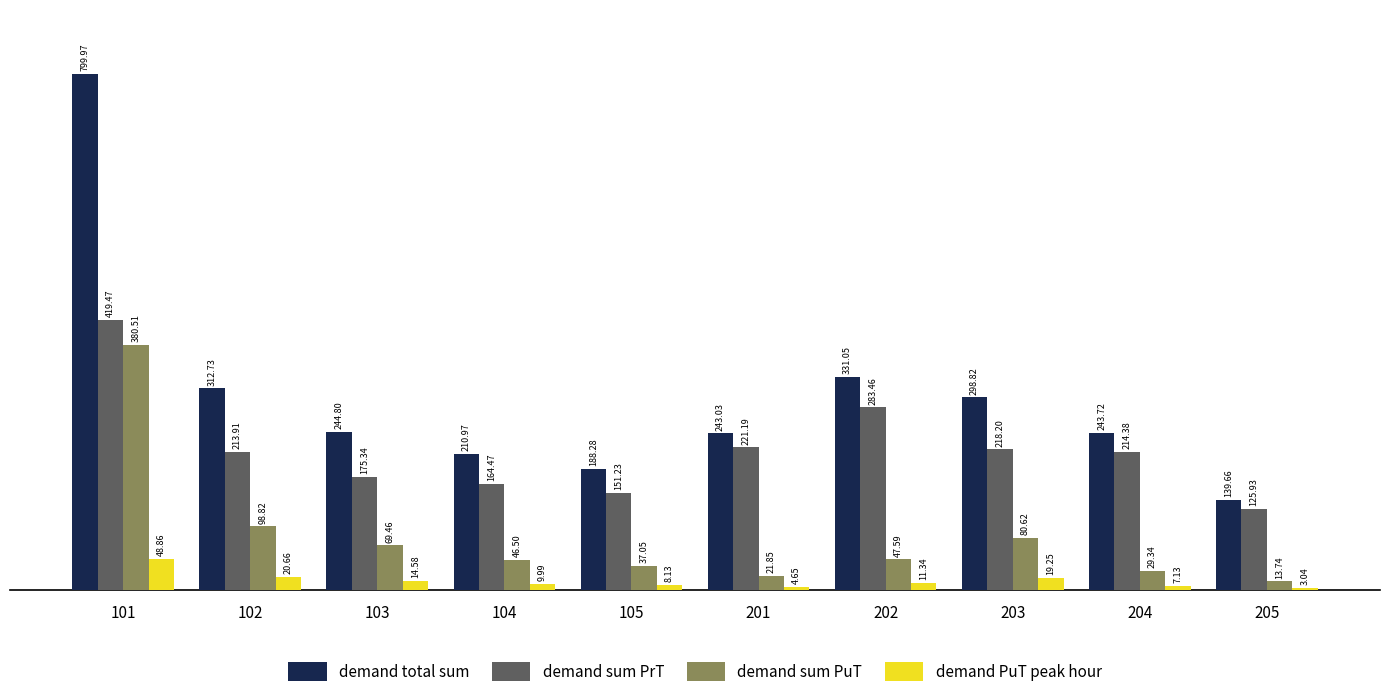

Between 103 and 202, which series saw the biggest shift?

demand sum PrT